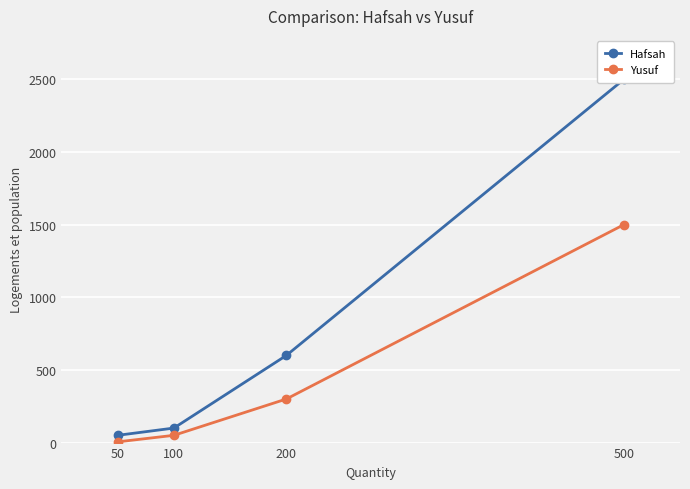

What are all the series names shown in the legend?

Hafsah, Yusuf